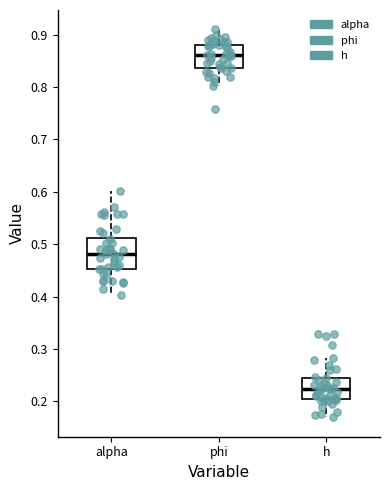

Reading left to right, read every box against the y-axis: the position of its median line, the range the box covers, and the ends of its whiskers. The values are not printed on the chart, so give them approximately, as read against the axis.

alpha: median 0.48, box 0.45 to 0.51, whiskers 0.40 to 0.60
phi: median 0.86, box 0.84 to 0.88, whiskers 0.80 to 0.91
h: median 0.22, box 0.20 to 0.25, whiskers 0.17 to 0.28